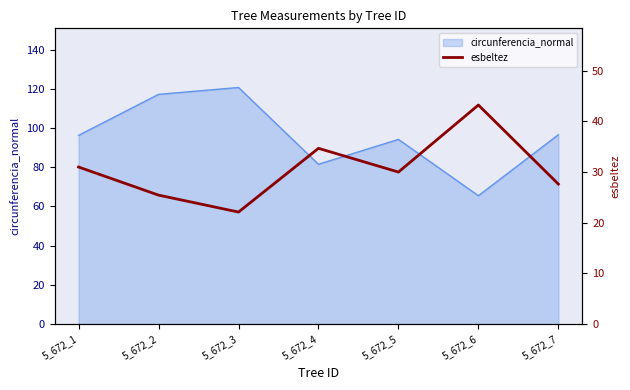

How many points are higher than both their immediate neighbors (excluding endpoints)?

2